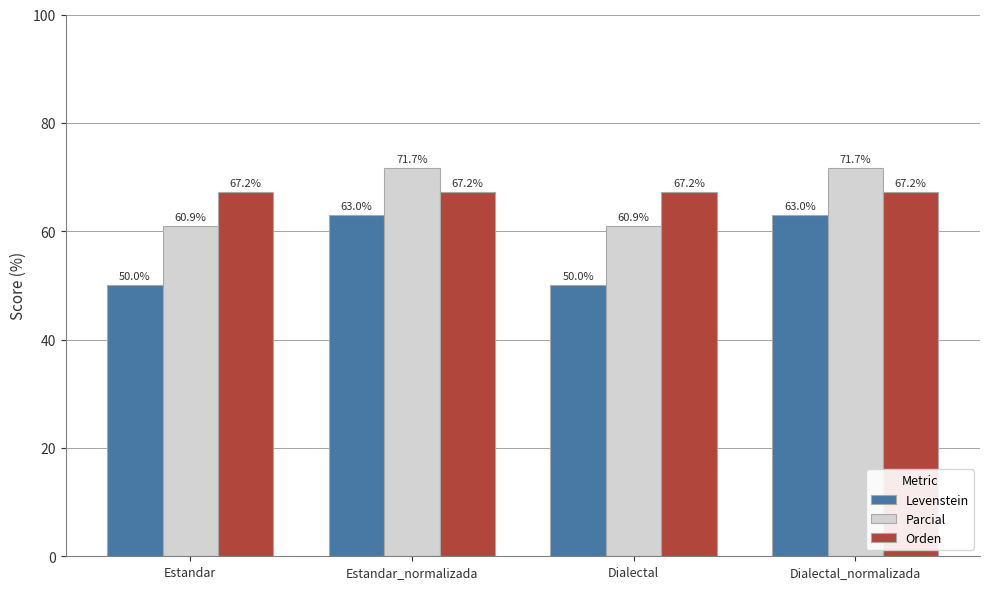

What is the sum of the Levenstein values at Dialectal_normalizada and Estandar?

113.0